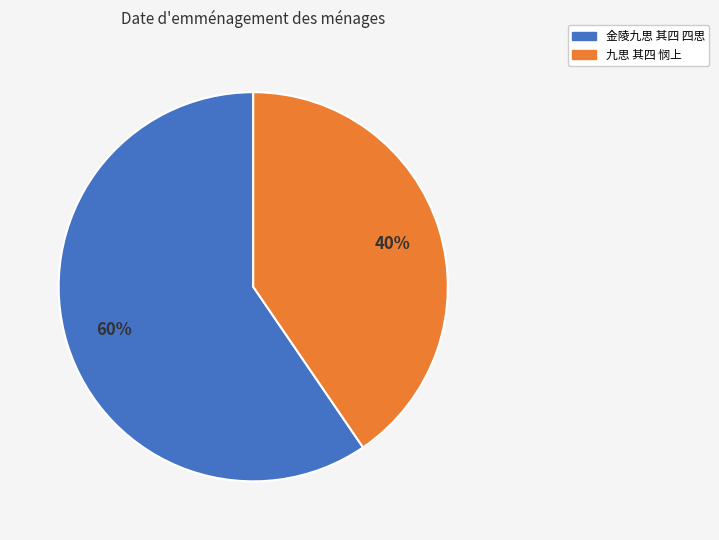

What percentage is the 金陵九思 其四 四思 slice, to the nearest percent?

60%